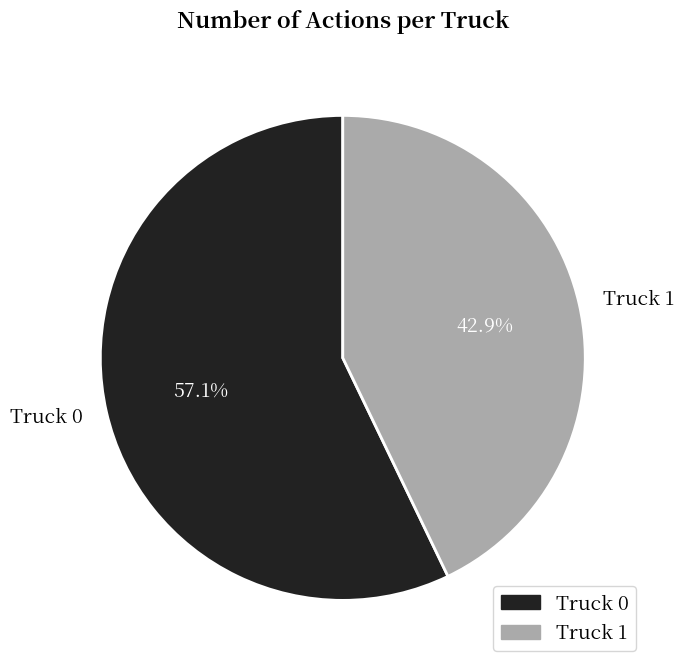

To the nearest percent, what is the difference between the Truck 0 and Truck 1 slice percentages?

14%